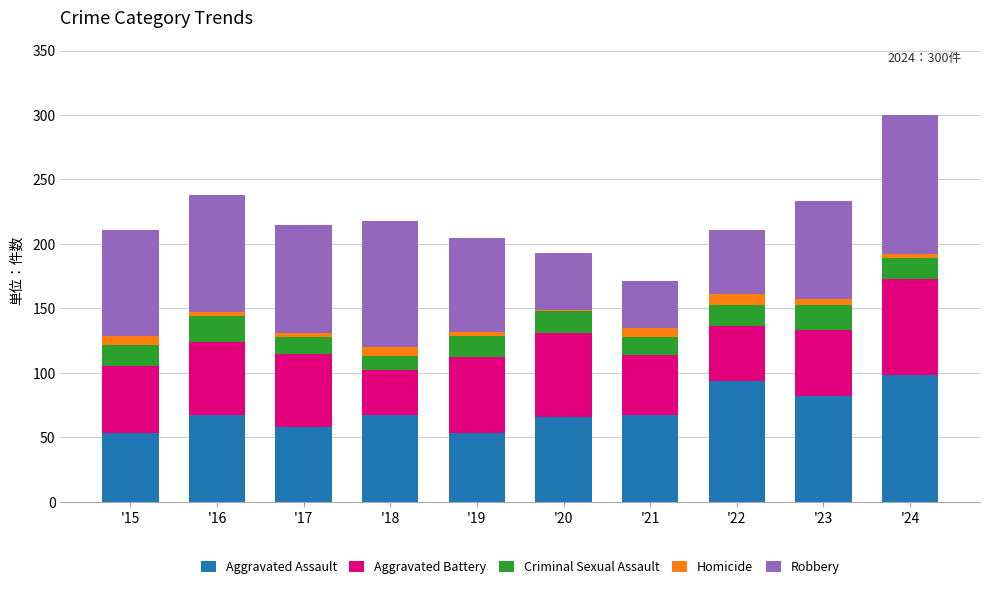

What is the highest value of the Aggravated Assault series?

98